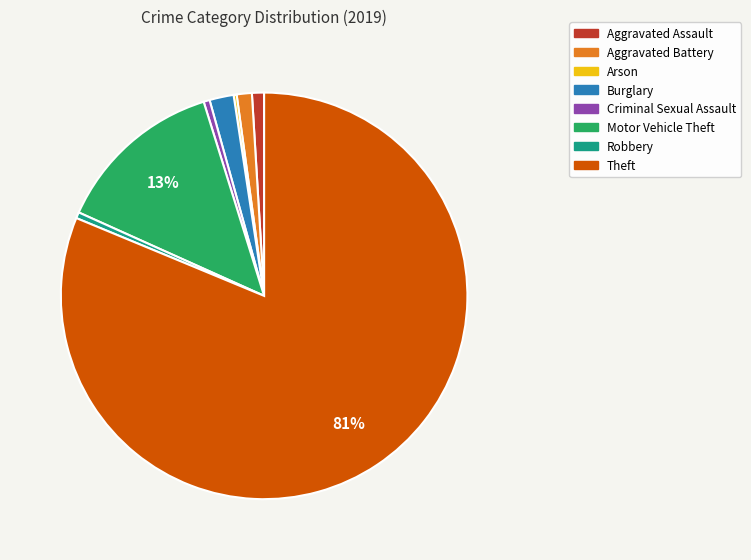

Does Theft represent more than half of the total?

Yes